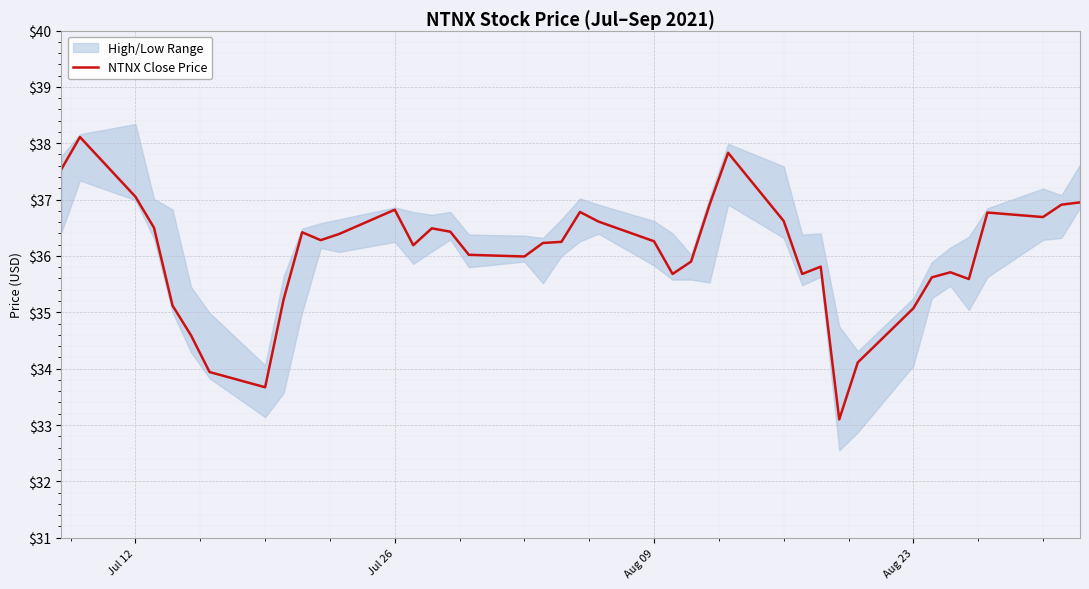

What is the maximum value for NTNX Close Price?

38.1